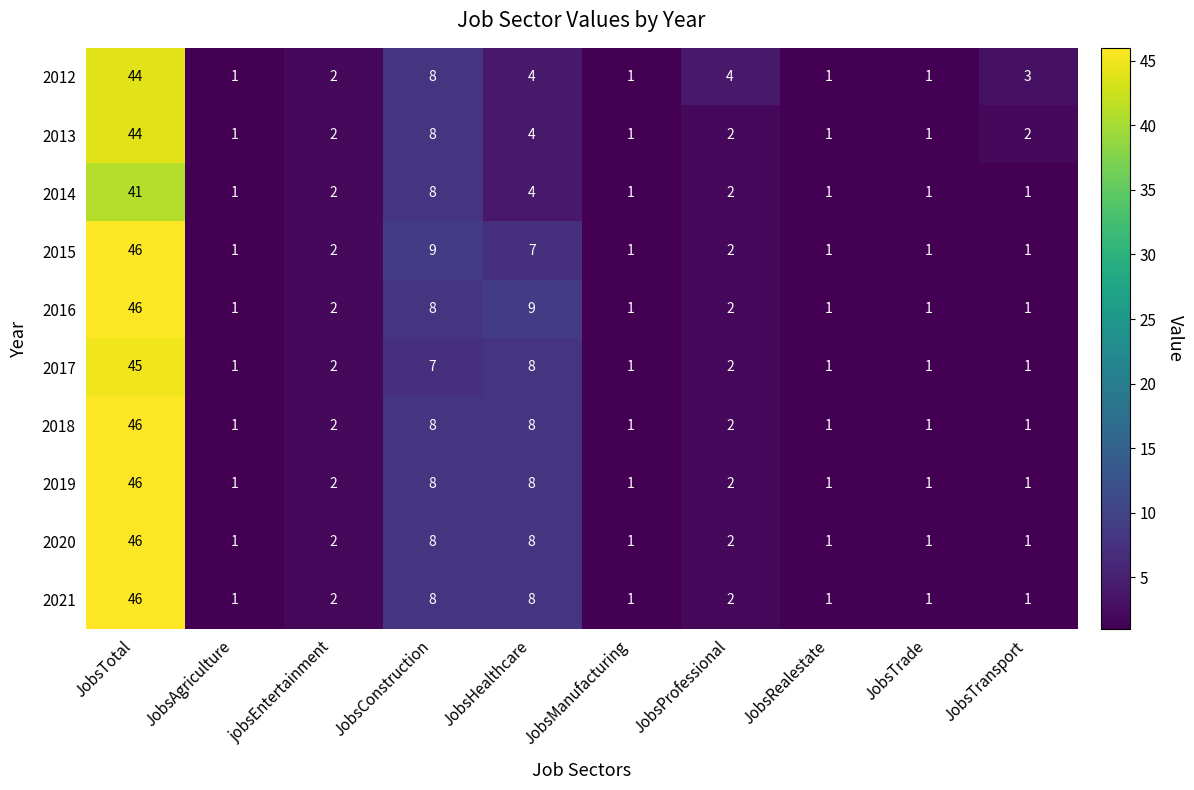

Is the value of 2019 at JobsAgriculture greater than the value of 2015 at JobsTotal?

No